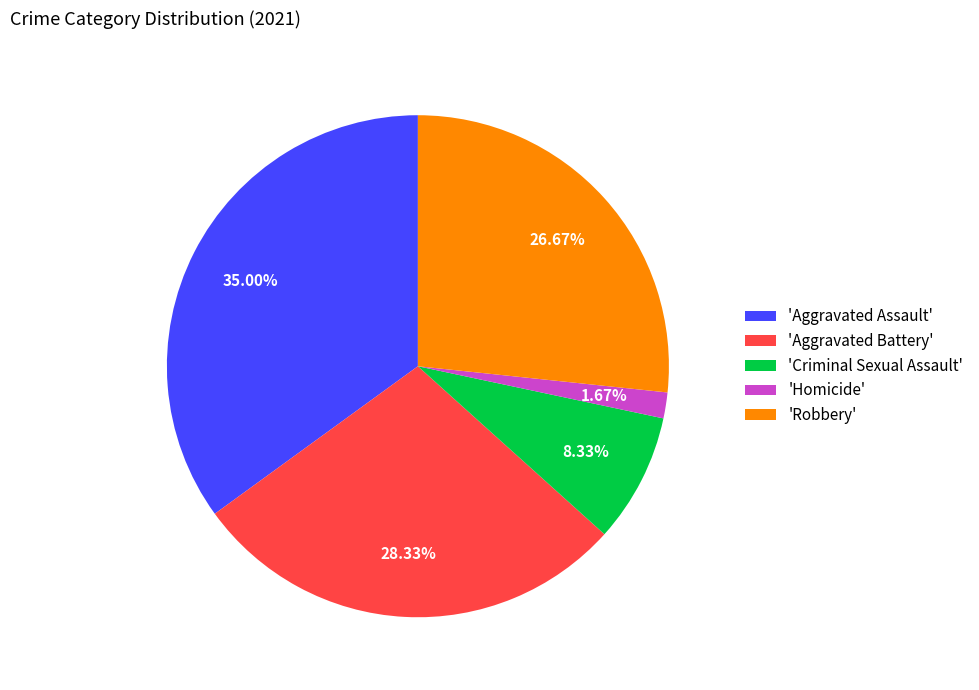

Rank the categories by value from lowest to highest.

'Homicide', 'Criminal Sexual Assault', 'Robbery', 'Aggravated Battery', 'Aggravated Assault'